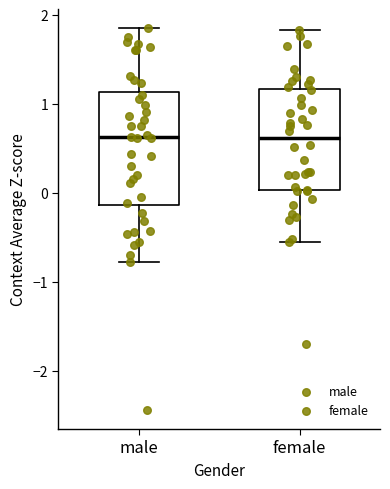

Where is the upper edge of the box for female on the y-axis? The values are not printed on the chart, so give them approximately, as read against the axis.

1.2